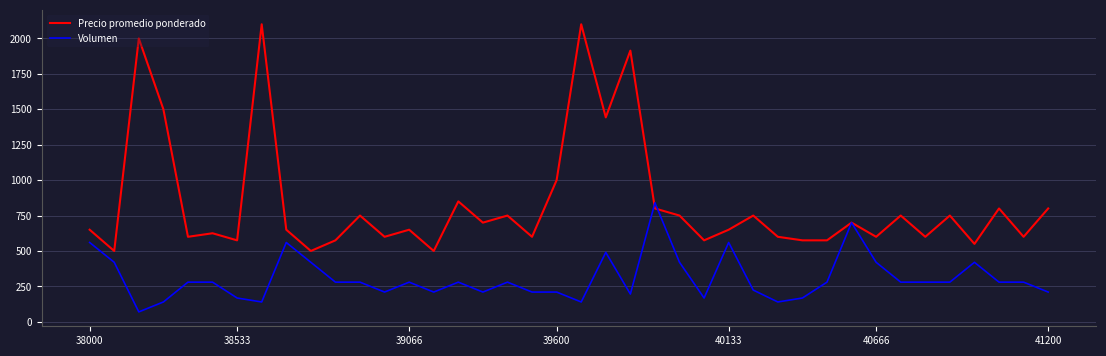

Which series has the largest range (max minus min)?

Precio promedio ponderado